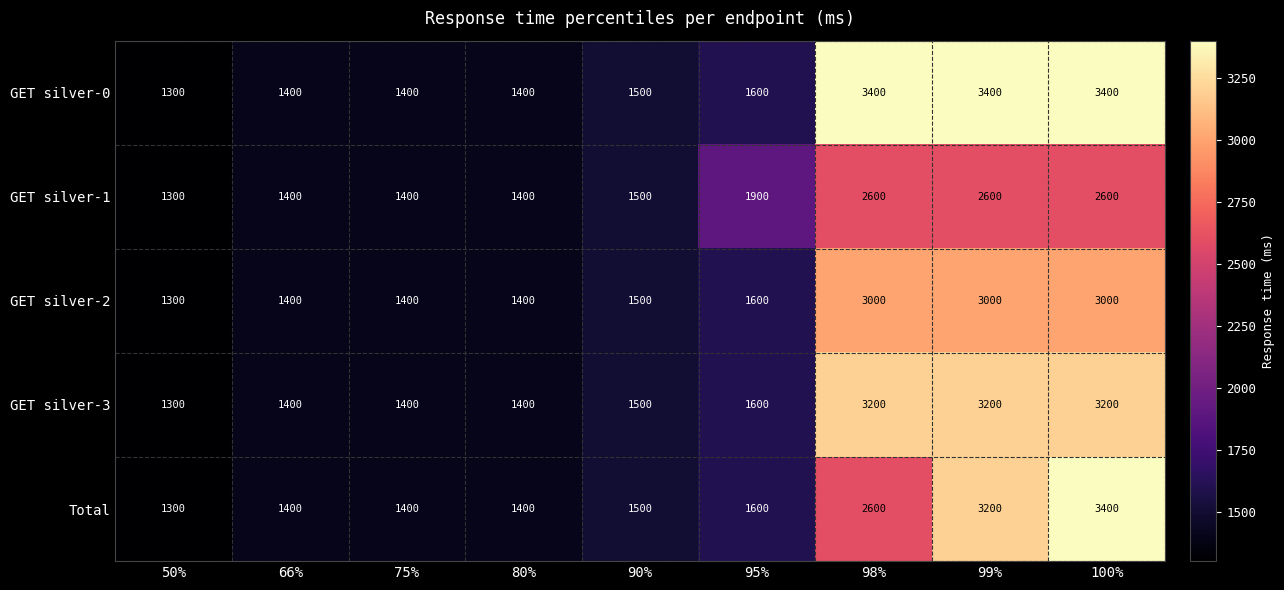

The Total series shows 3200 at 99%. True or false?

True